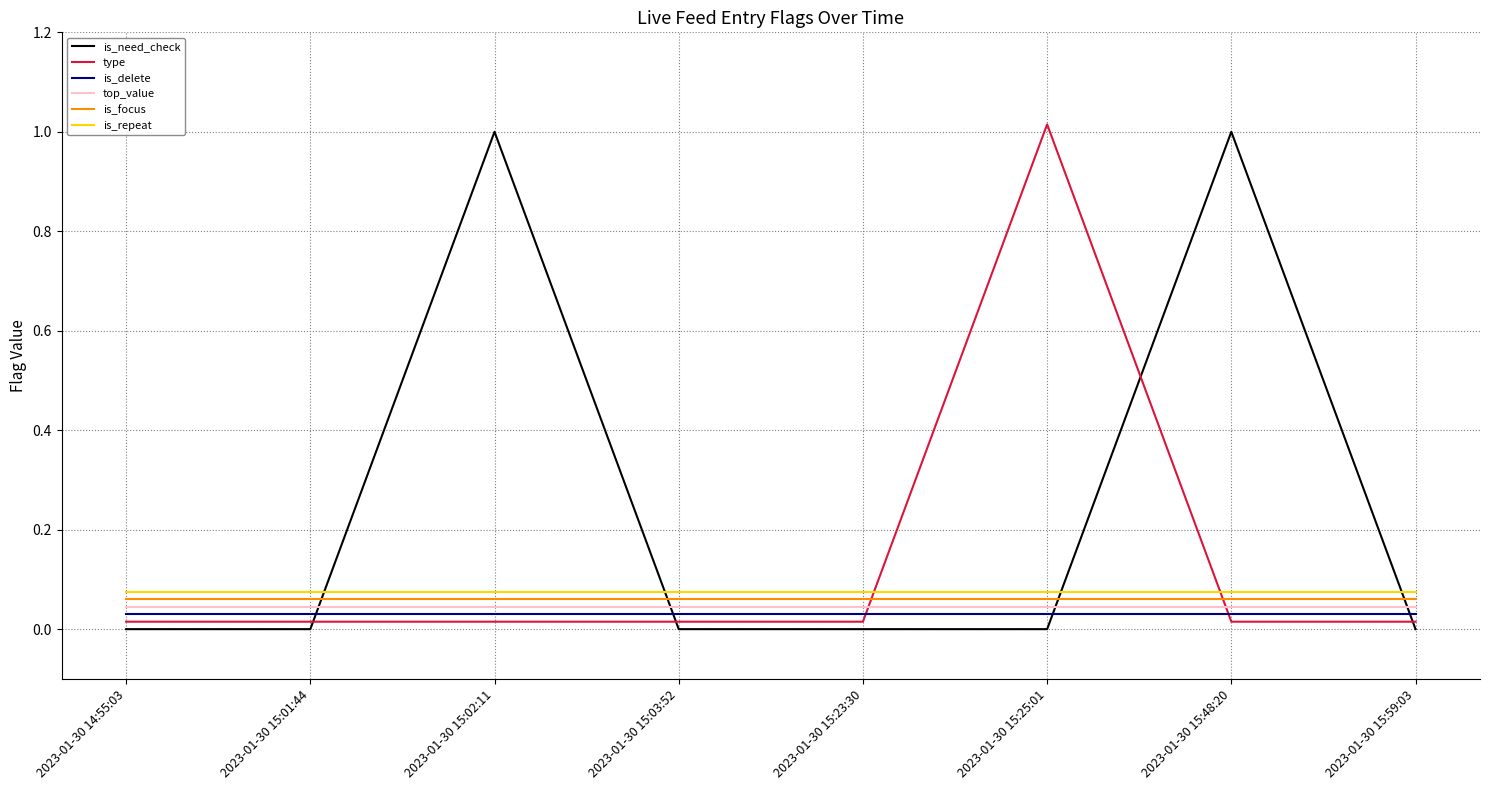

Reading left to right, extract all data points from this chart.

is_need_check: 0.0	0.0	1.0	0.0	0.0	0.0	1.0	0.0
type: 0.0	0.0	0.0	0.0	0.0	1.0	0.0	0.0
is_delete: 0.0	0.0	0.0	0.0	0.0	0.0	0.0	0.0
top_value: 0.0	0.0	0.0	0.0	0.0	0.0	0.0	0.0
is_focus: 0.1	0.1	0.1	0.1	0.1	0.1	0.1	0.1
is_repeat: 0.1	0.1	0.1	0.1	0.1	0.1	0.1	0.1